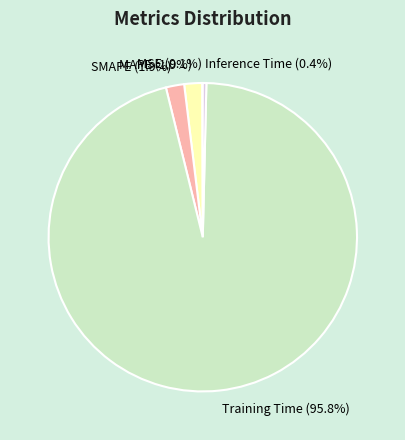

Which category has the biggest portion of the pie?

Training Time